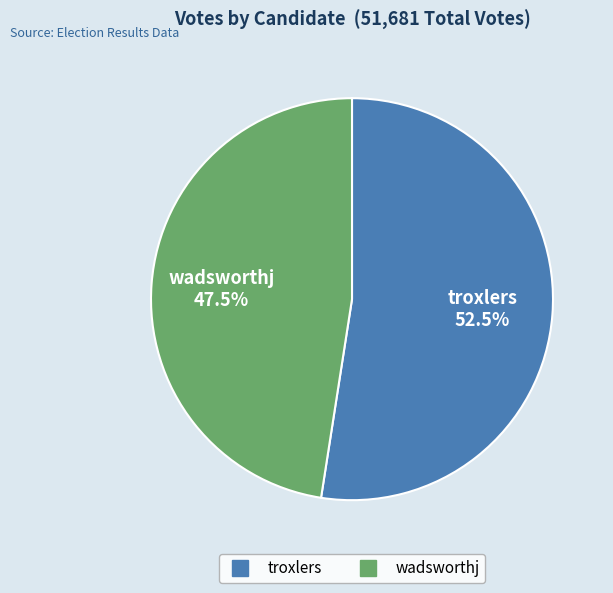

Is there any slice that represents more than half of the pie?

Yes